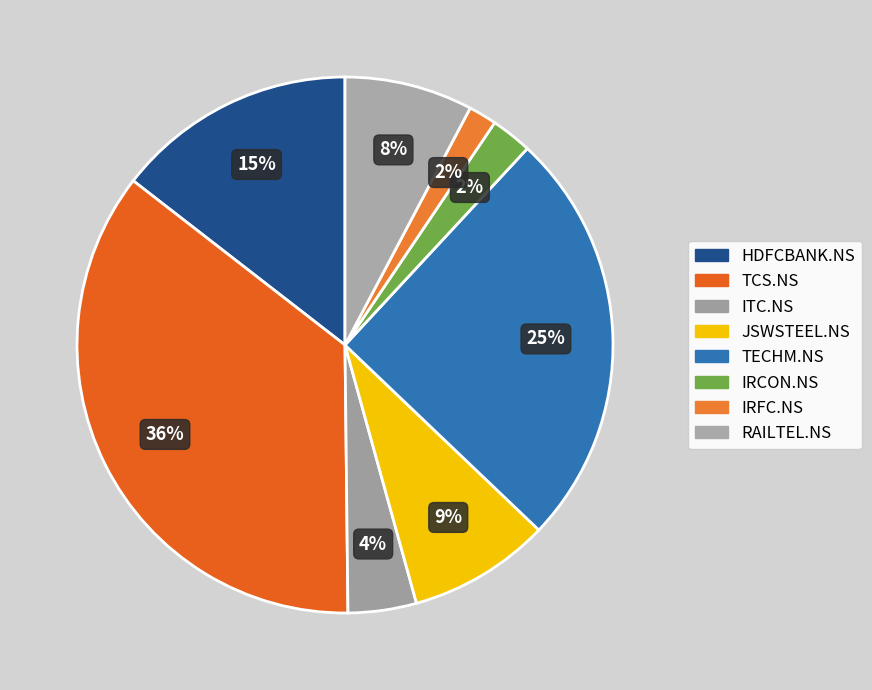

Is there a majority slice in this chart?

No